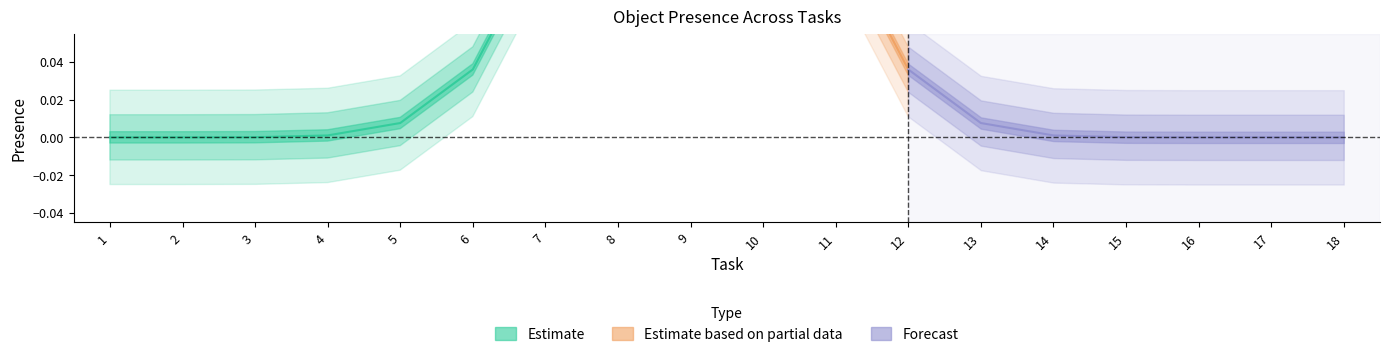

Is this an area chart (filled region under the line)?

No